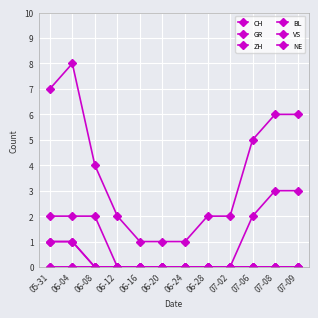

What is the label of the 5th point from the left?

06-16